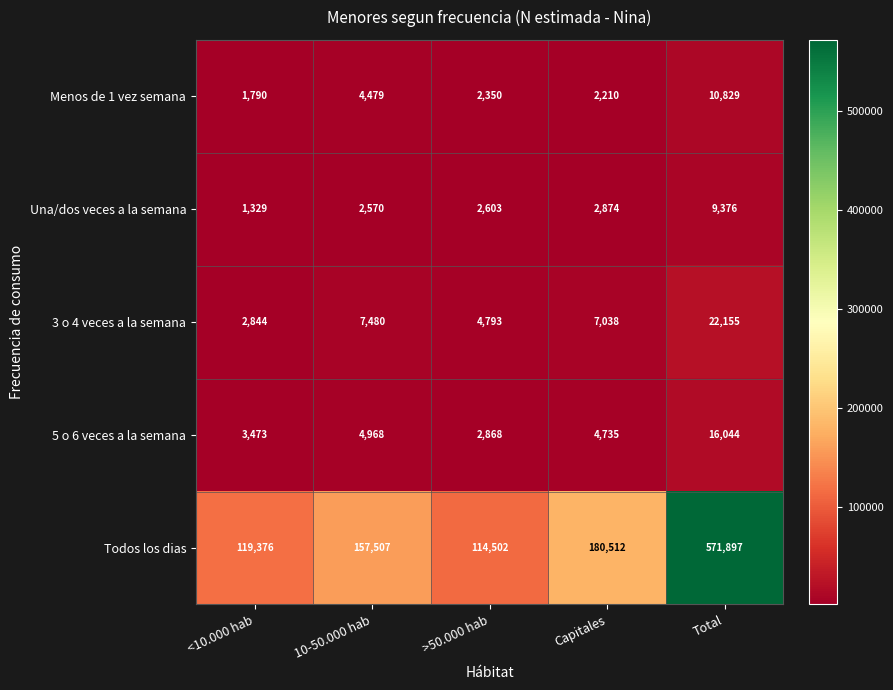

True or false: Una/dos veces a la semana has a value of 9376 at Total.

True